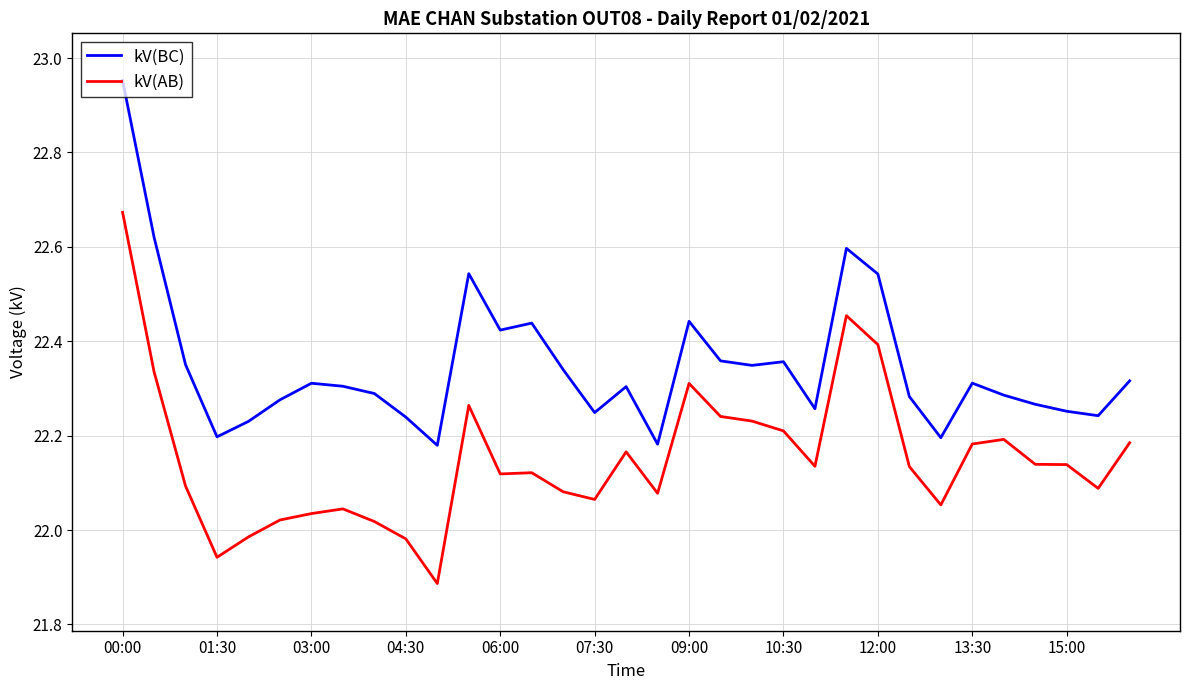

True or false: kV(AB) and kV(BC) intersect in this chart.

False